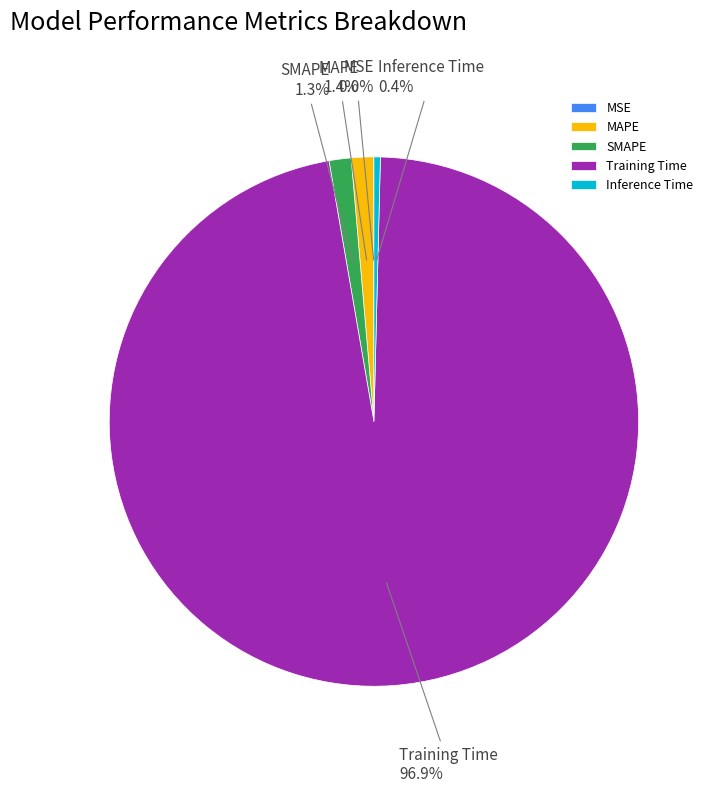

Is it true that Inference Time is 0% of the pie?

True